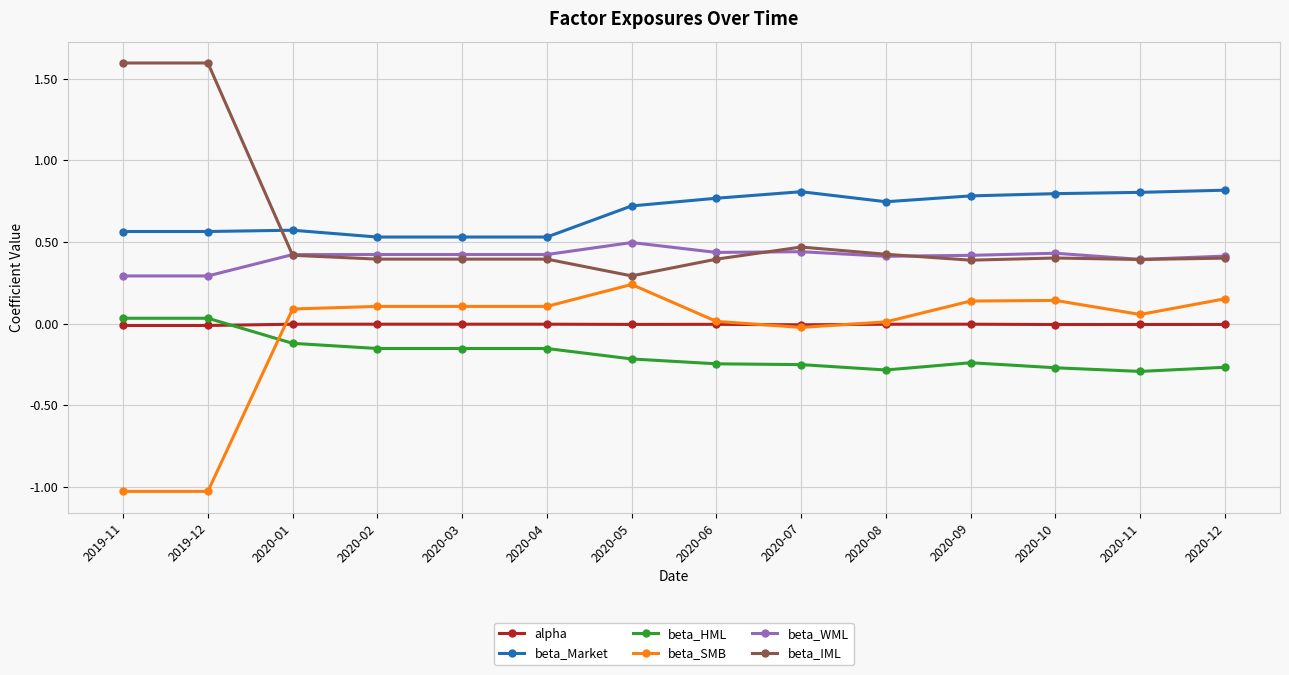

Is the value of beta_IML at 2019-12 greater than the value of beta_SMB at 2020-04?

Yes